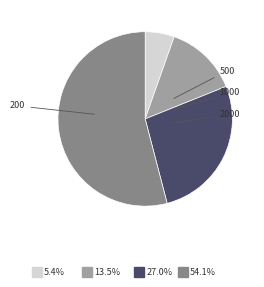

What is the total percentage of 2000 and 200?

59.5%